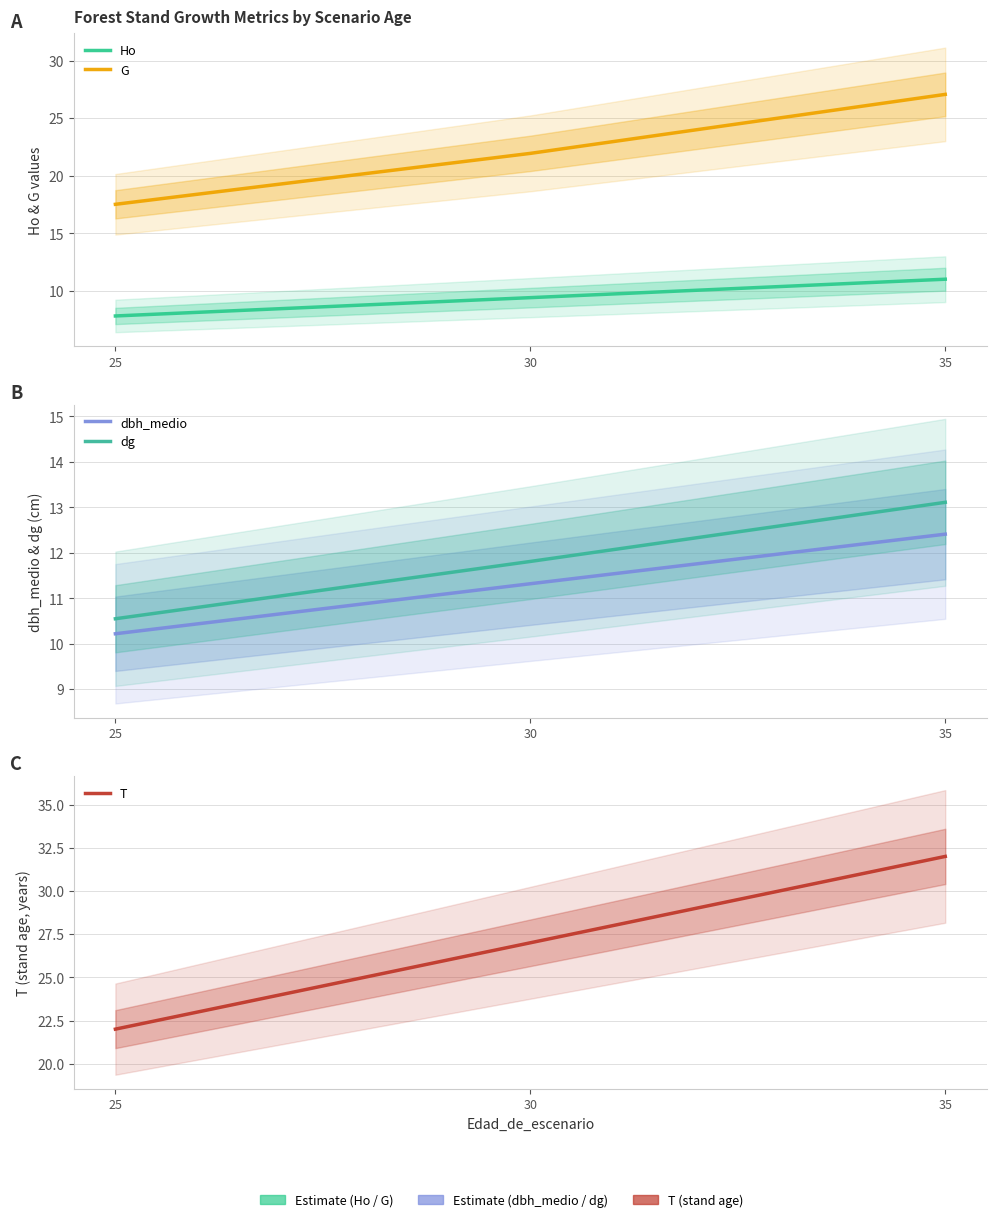

Reading right to left, what are all the values shown in this chart?

Ho: 35=11.0	30=9.4	25=7.8
G: 35=27.1	30=21.9	25=17.5
dbh_medio: 35=12.4	30=11.3	25=10.2
dg: 35=13.1	30=11.8	25=10.6
T: 35=32.0	30=27.0	25=22.0